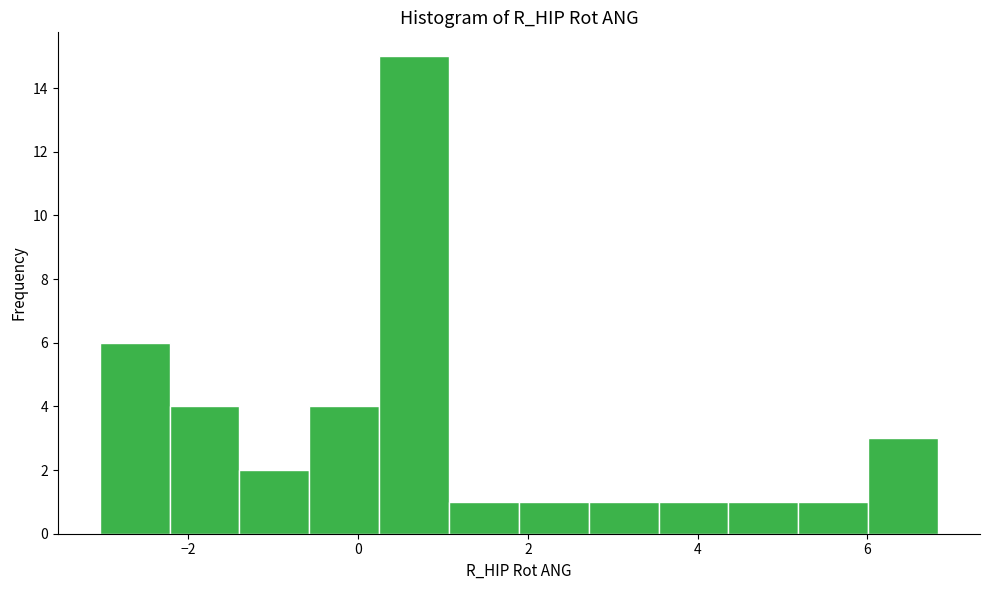

Reading left to right, transcribe this chart: for each bar, give the range it covers on the x-axis and its height. Neither the bar edges nor the heights are printed on the chart, so give them approximately, as read against the axes.

-3.0 to -2.2: 6
-2.2 to -1.4: 4
-1.4 to -0.6: 2
-0.6 to 0.2: 4
0.2 to 1.0: 15
1.0 to 1.8: 1
1.8 to 2.8: 1
2.8 to 3.6: 1
3.6 to 4.4: 1
4.4 to 5.2: 1
5.2 to 6.0: 1
6.0 to 6.8: 3